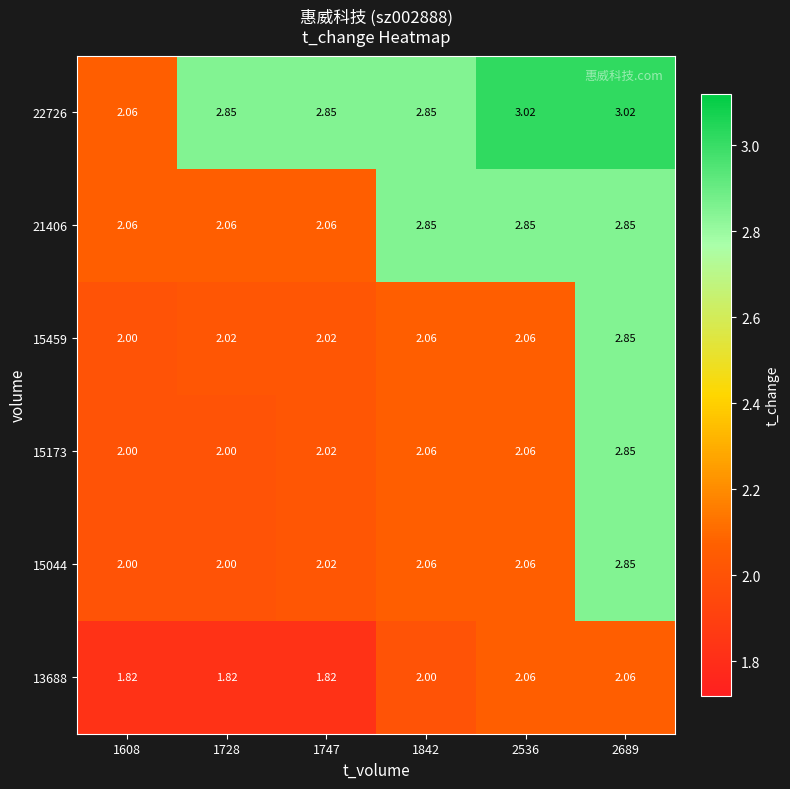

Is the value of 22726 at 2536 greater than the value of 15173 at 1747?

Yes